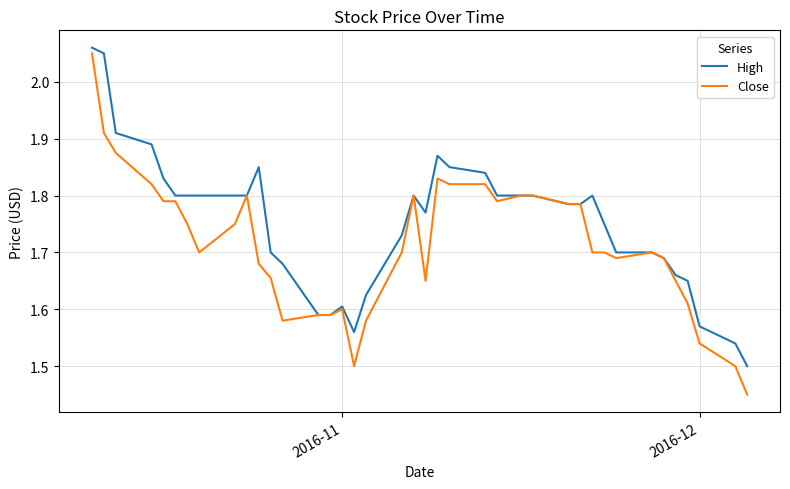

What is the difference between the maximum and minimum values in the Close series?

0.6